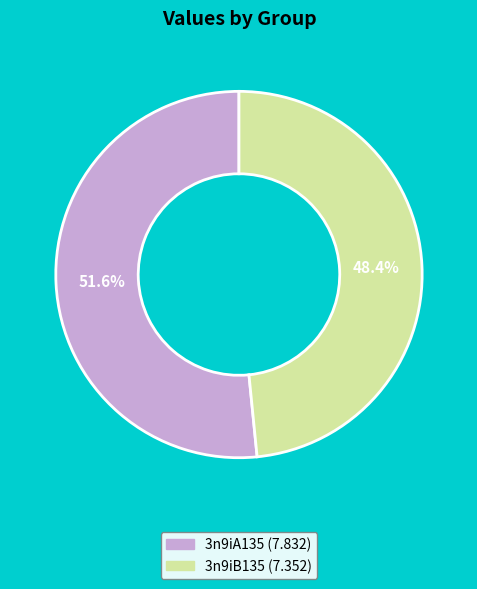

Which slice is the smallest?

3n9iB135